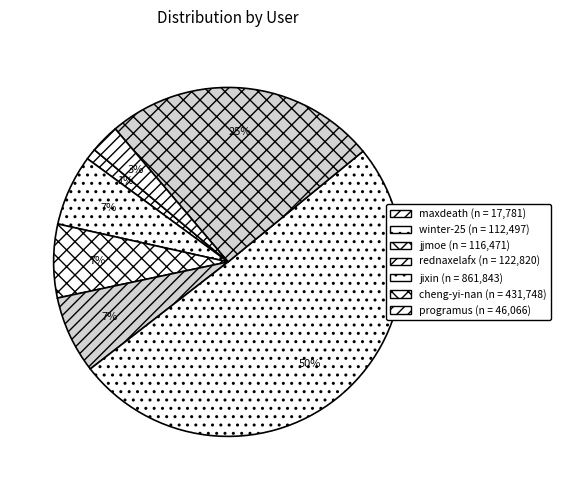

What is the smallest slice in the pie chart?

maxdeath